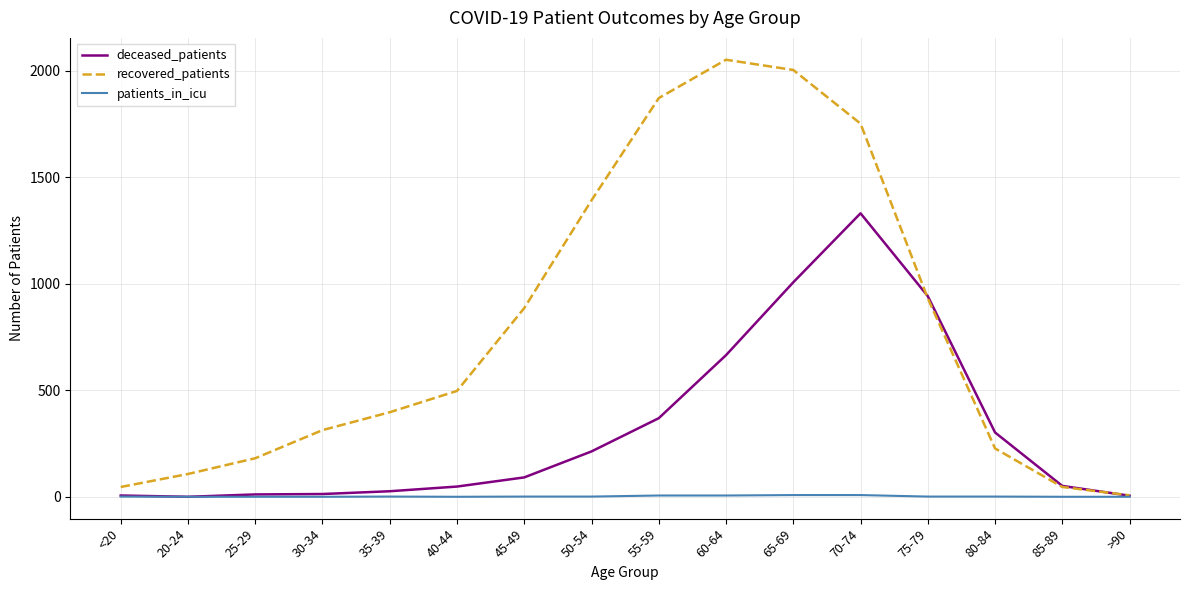

What value does the recovered_patients series have at 80-84?

227